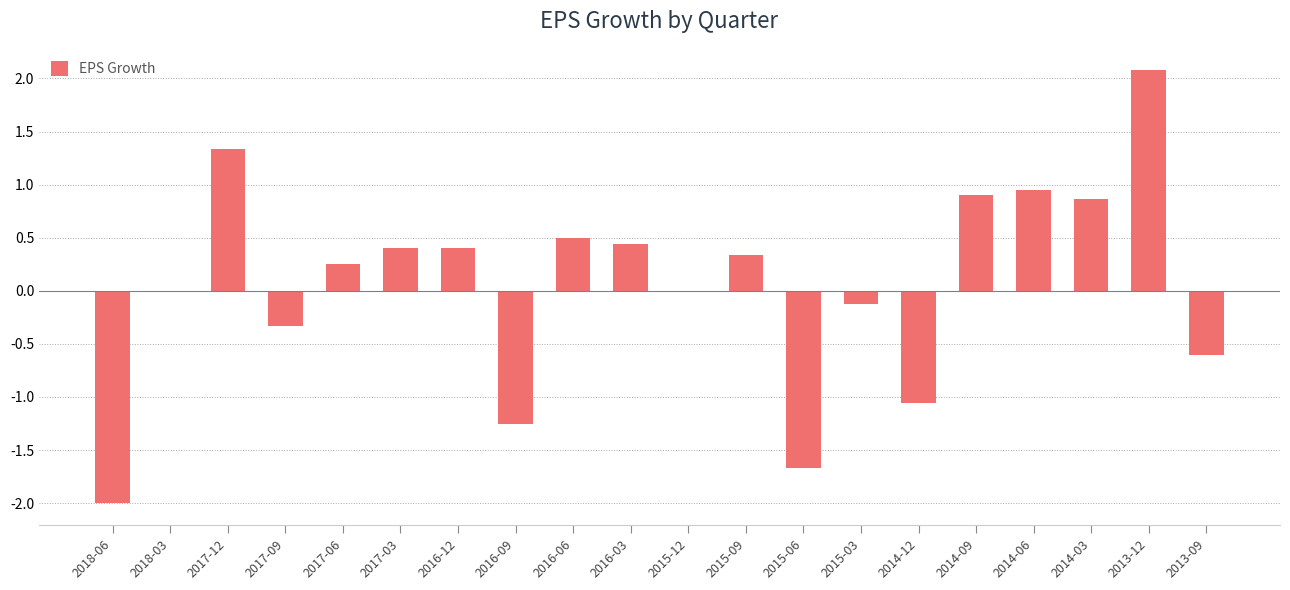

Which category has the highest value across all series?

2013-12